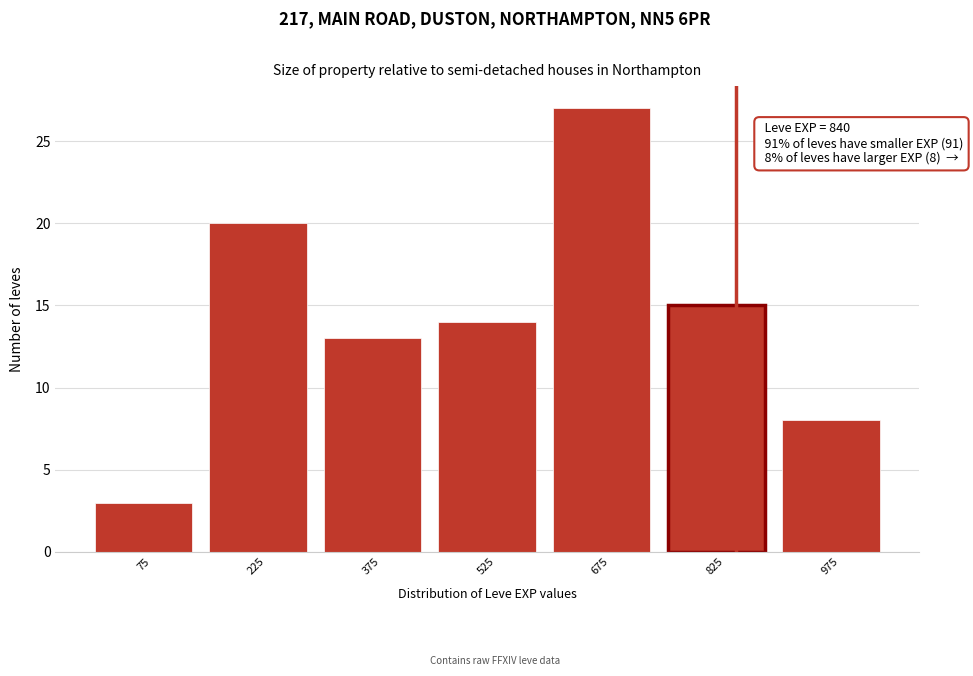

Which range on the x-axis has the tallest bar?

600 to 750